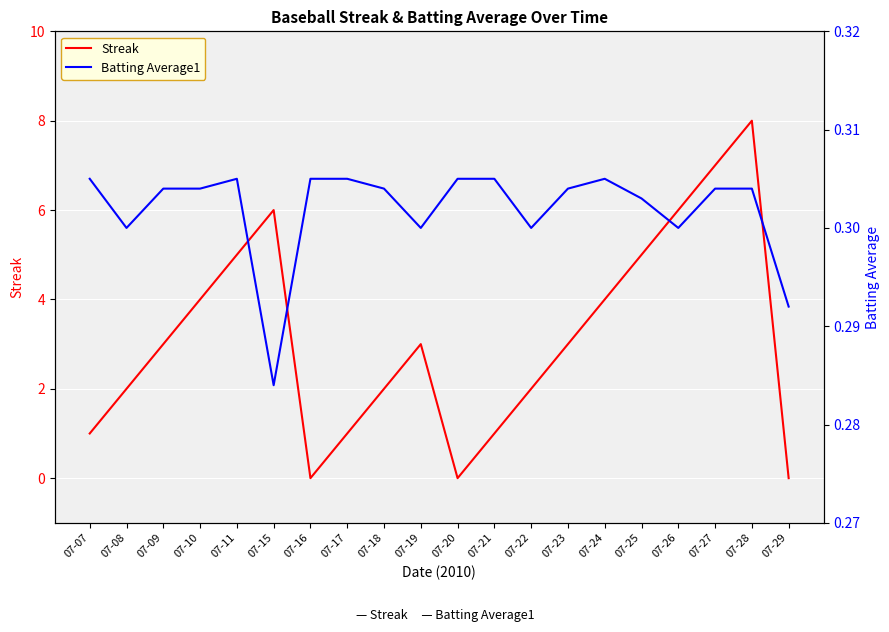

Between 07-17 and 07-21, which series saw the biggest shift?

Streak